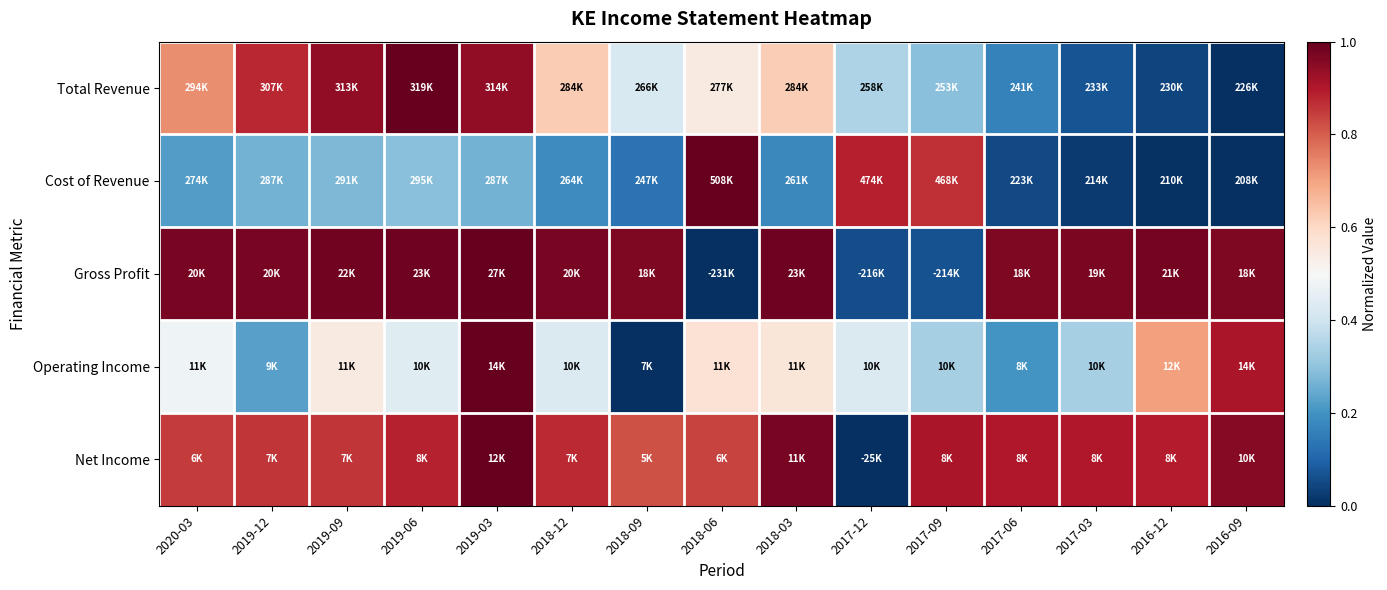

Reading right to left, transcribe all the data shown in this chart.

Total Revenue: 2016-09=0.0	2016-12=0.0	2017-03=0.1	2017-06=0.2	2017-09=0.3	2017-12=0.3	2018-03=0.6	2018-06=0.5	2018-09=0.4	2018-12=0.6	2019-03=0.9	2019-06=1.0	2019-09=0.9	2019-12=0.9	2020-03=0.7
Cost of Revenue: 2016-09=0.0	2016-12=0.0	2017-03=0.0	2017-06=0.1	2017-09=0.9	2017-12=0.9	2018-03=0.2	2018-06=1.0	2018-09=0.1	2018-12=0.2	2019-03=0.3	2019-06=0.3	2019-09=0.3	2019-12=0.3	2020-03=0.2
Gross Profit: 2016-09=1.0	2016-12=1.0	2017-03=1.0	2017-06=1.0	2017-09=0.1	2017-12=0.1	2018-03=1.0	2018-06=0.0	2018-09=1.0	2018-12=1.0	2019-03=1.0	2019-06=1.0	2019-09=1.0	2019-12=1.0	2020-03=1.0
Operating Income: 2016-09=0.9	2016-12=0.7	2017-03=0.3	2017-06=0.2	2017-09=0.3	2017-12=0.4	2018-03=0.6	2018-06=0.6	2018-09=0.0	2018-12=0.4	2019-03=1.0	2019-06=0.4	2019-09=0.5	2019-12=0.2	2020-03=0.5
Net Income: 2016-09=1.0	2016-12=0.9	2017-03=0.9	2017-06=0.9	2017-09=0.9	2017-12=0.0	2018-03=1.0	2018-06=0.8	2018-09=0.8	2018-12=0.9	2019-03=1.0	2019-06=0.9	2019-09=0.9	2019-12=0.9	2020-03=0.9